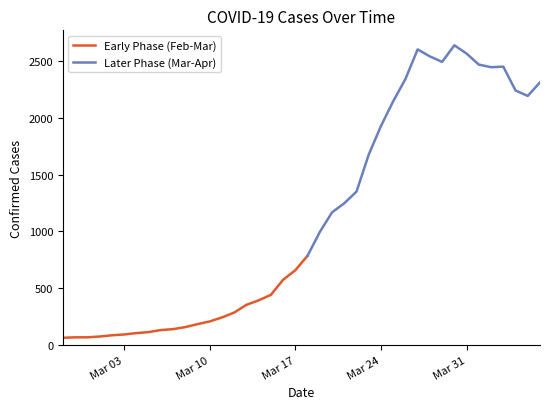

What is the value of the 12th point from the left?

182